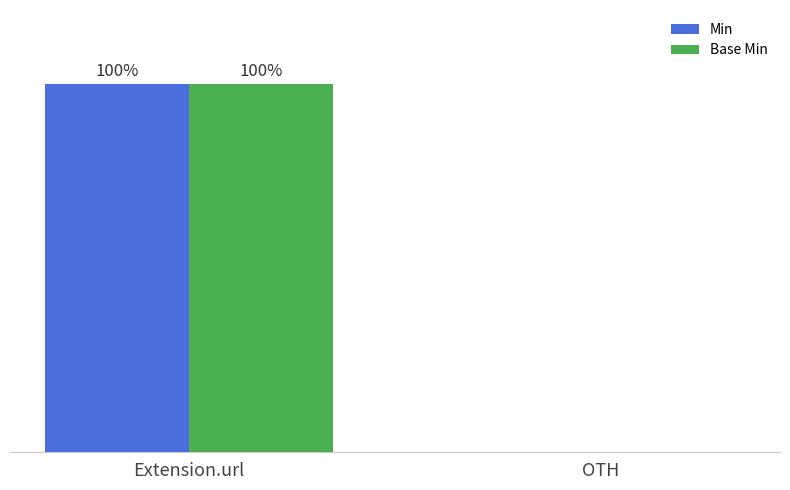

At which category is the sum across all series the highest?

Extension.url